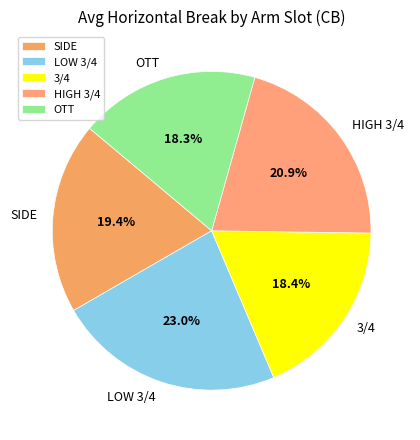

What percentage is NOT represented by 3/4?

81.6%